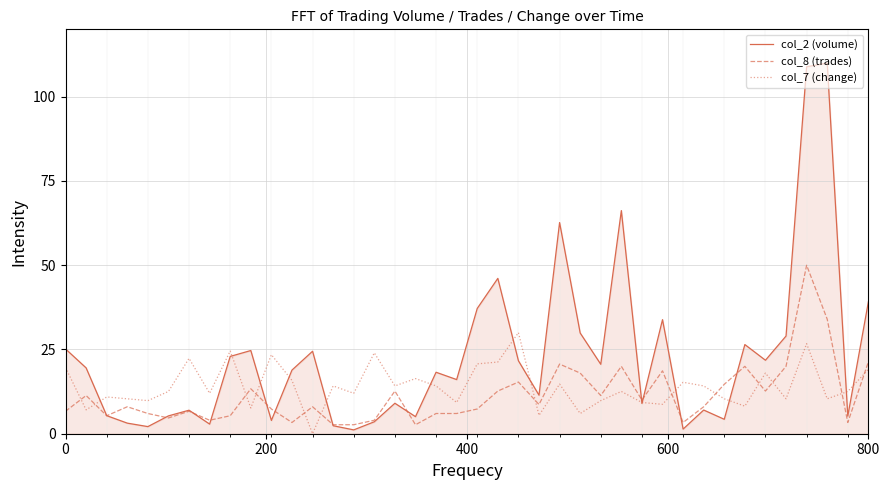

Which series has the largest total across all categories?

col_2 (volume)